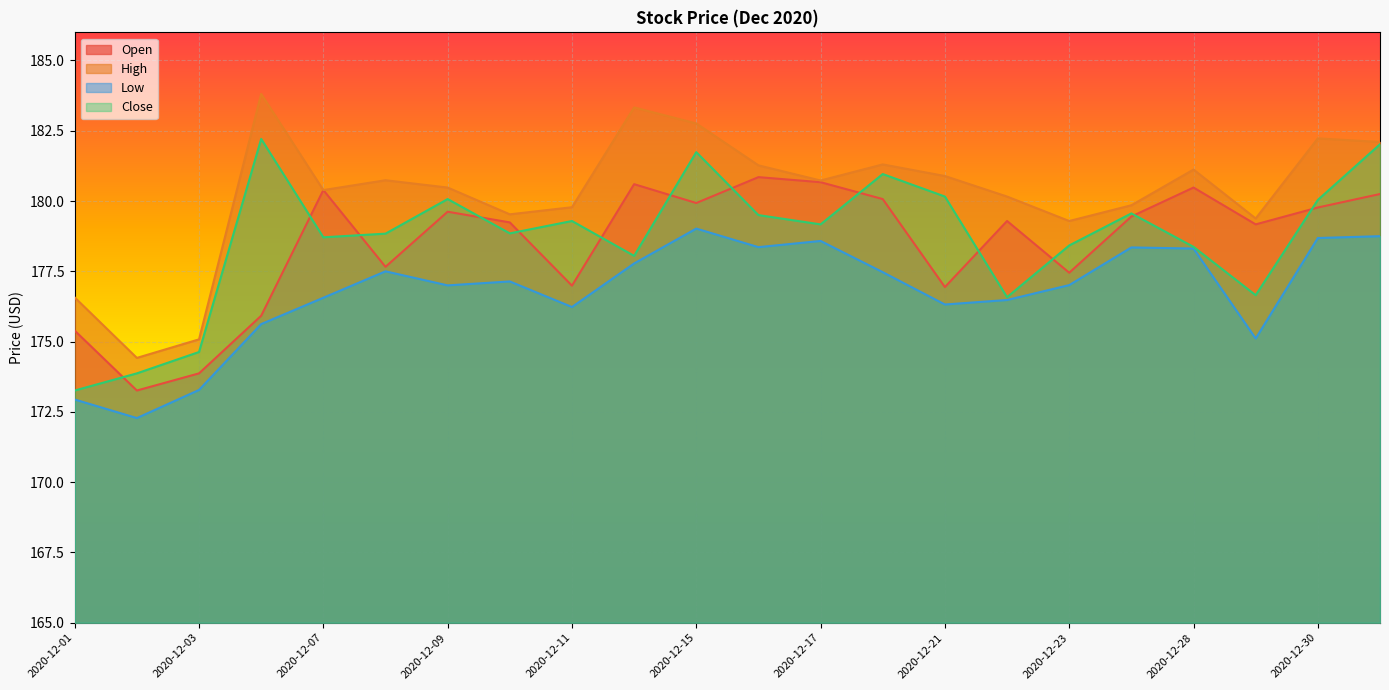

At which category does the chart reach its minimum across all series?

2020-12-02